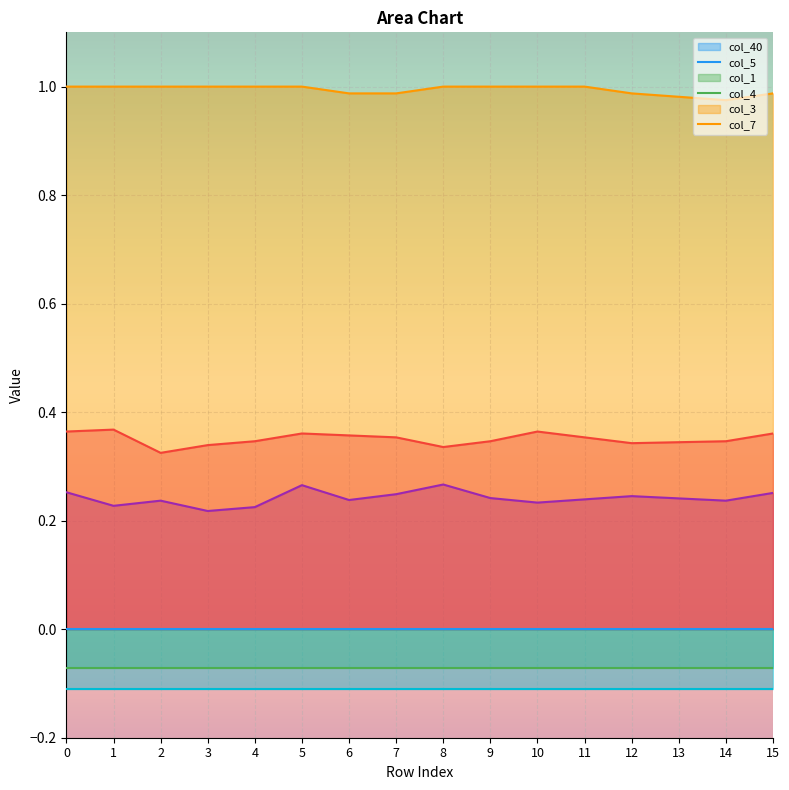

Is the value of col_4 at 11 greater than the value of col_1 at 15?

No